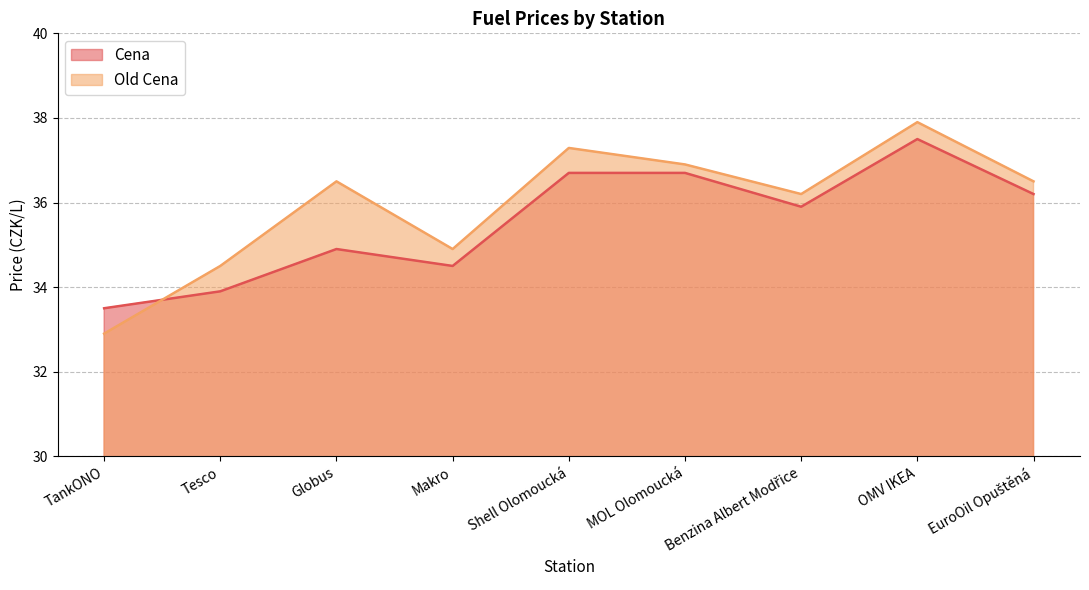

At which label is Cena closest to 35?

Globus